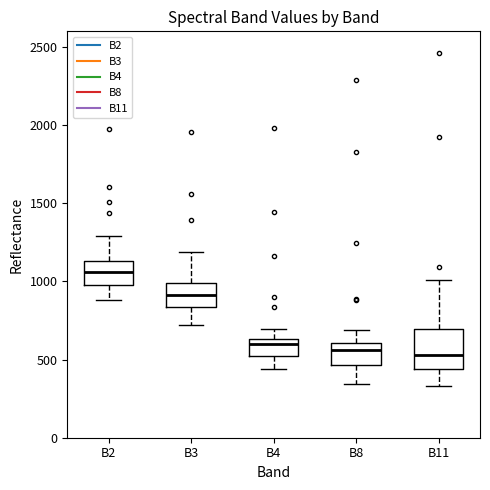

Reading left to right, transcribe this box plot: for each box, give where its median line is, the range the box spans, and where its two whiskers end, as read against the y-axis. The values are not printed on the chart, so give them approximately, as read against the axis.

B2: median 1050, box 1000 to 1150, whiskers 900 to 1300
B3: median 900, box 850 to 1000, whiskers 700 to 1200
B4: median 600, box 550 to 650, whiskers 450 to 700
B8: median 550, box 450 to 600, whiskers 350 to 700
B11: median 550, box 450 to 700, whiskers 350 to 1000